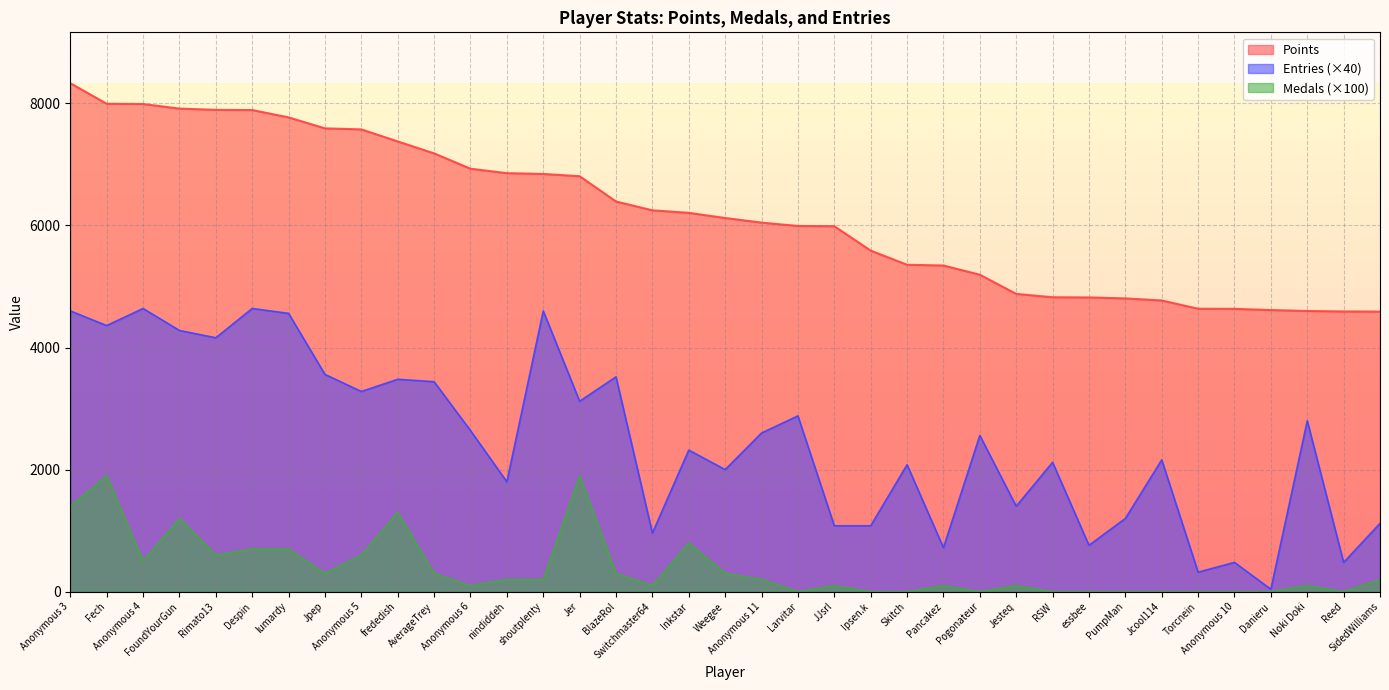

How many values in the Medals series are below 200?

18